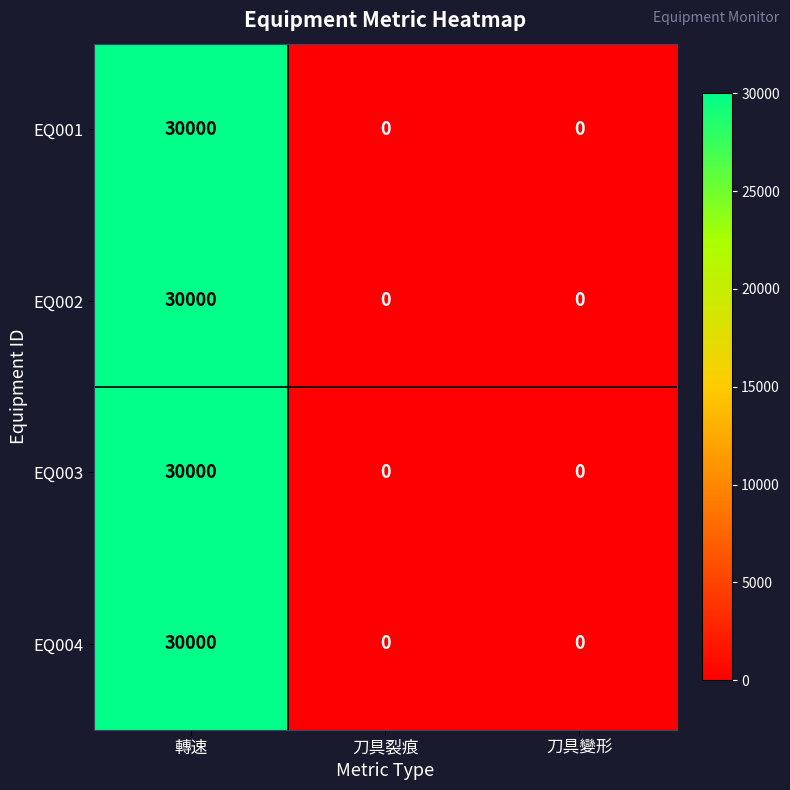

Reading left to right, list all the values displayed in this chart.

EQ001: 30000	0	0
EQ002: 30000	0	0
EQ003: 30000	0	0
EQ004: 30000	0	0